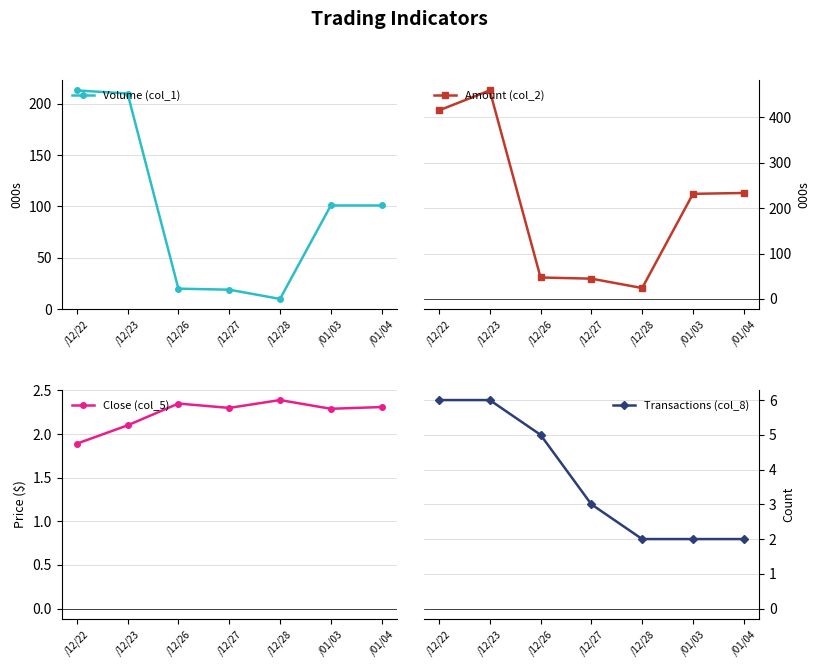

Which series has the largest range (max minus min)?

Amount (col_2)